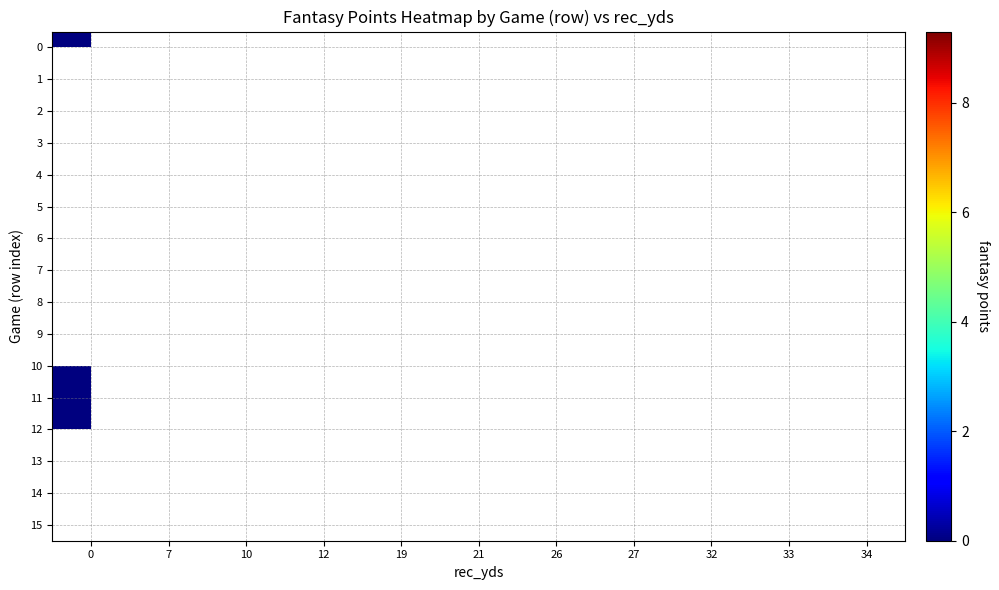

How many distinct data groups are displayed?

16